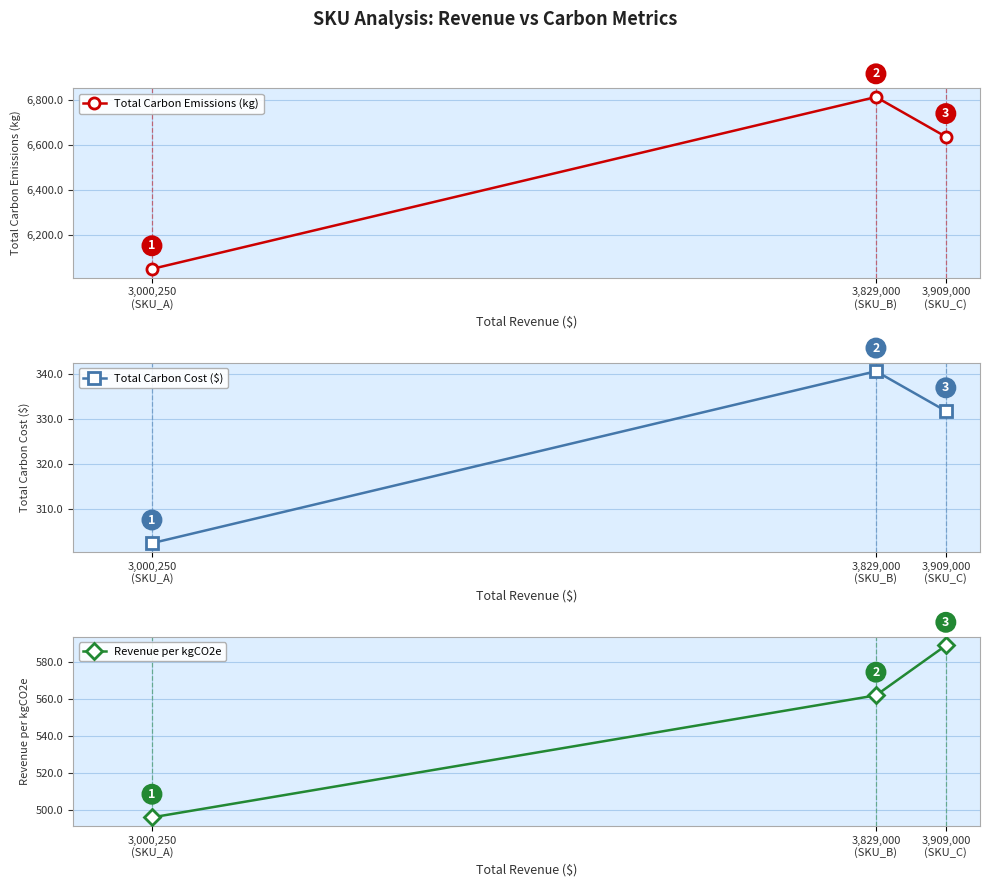

At how many categories does at least one series exceed 4055?

3